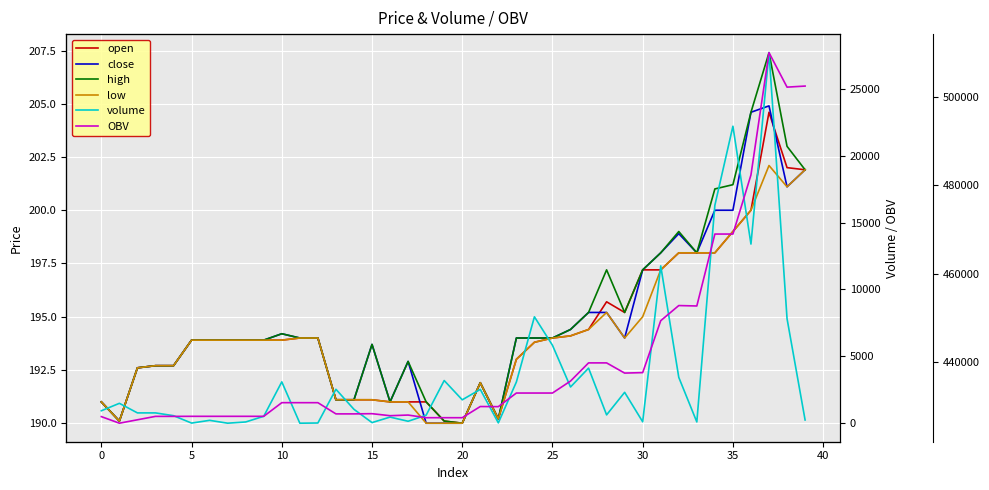

What is the average value of the close series?

194.7